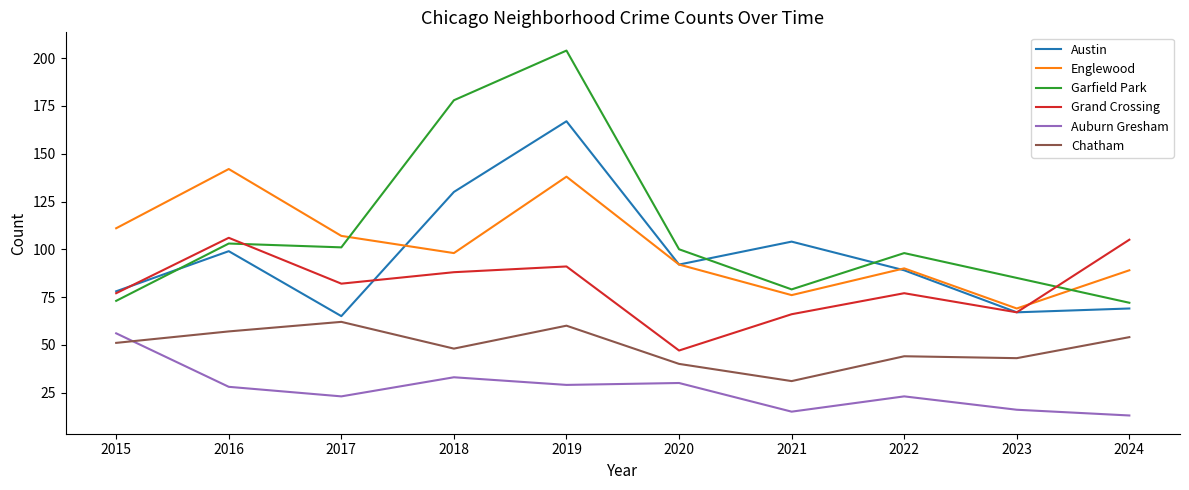

Count the number of data series in this chart.

6